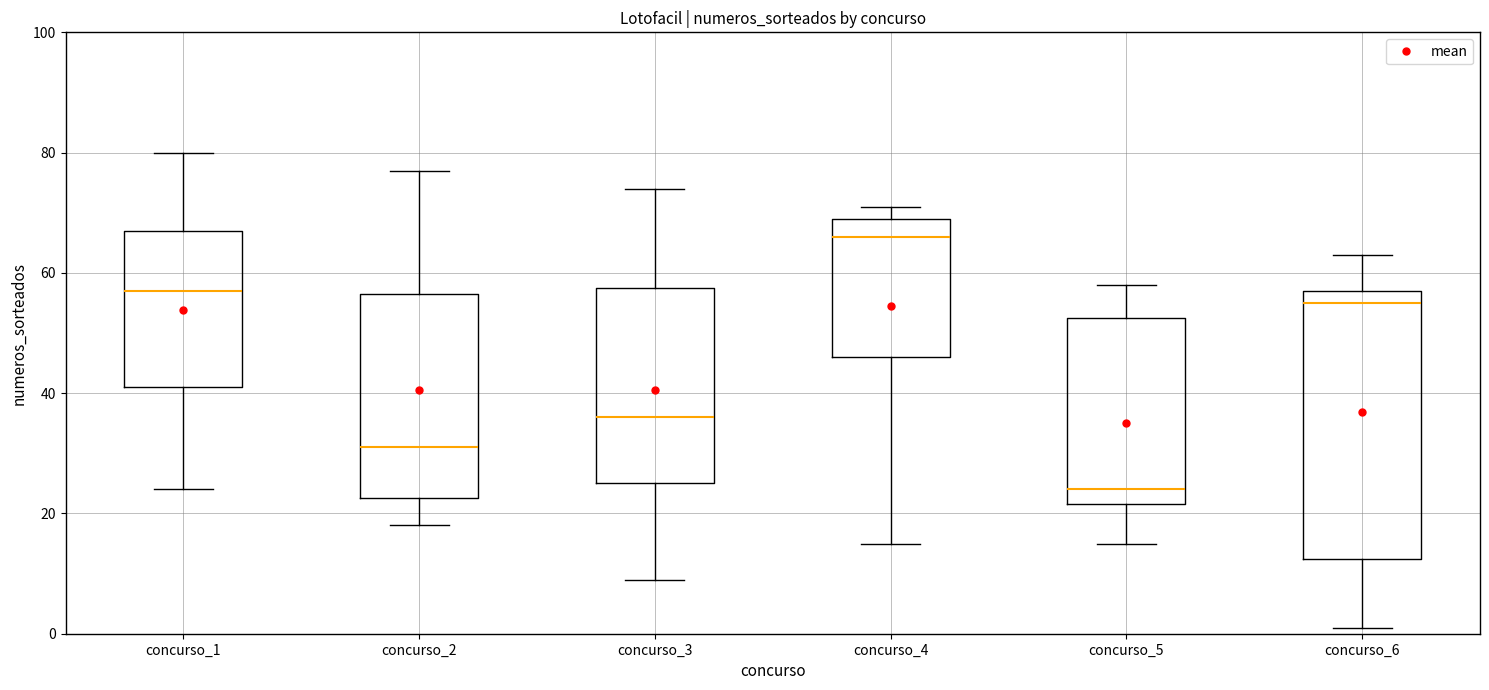

Which box's median line is the lowest?

concurso_5